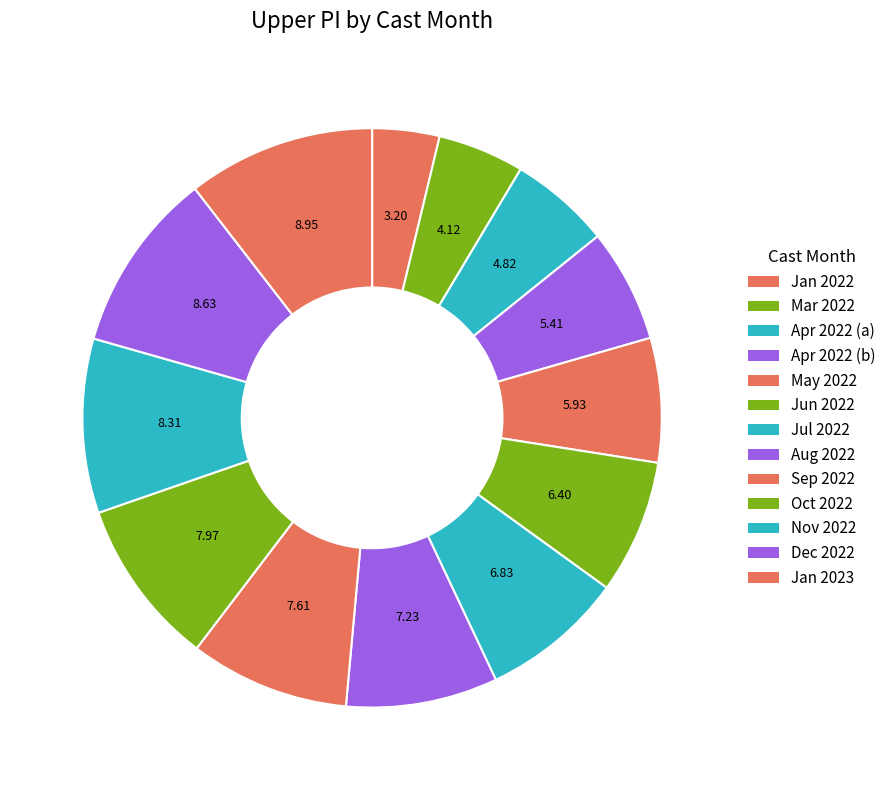

Is there any slice that represents more than half of the pie?

No